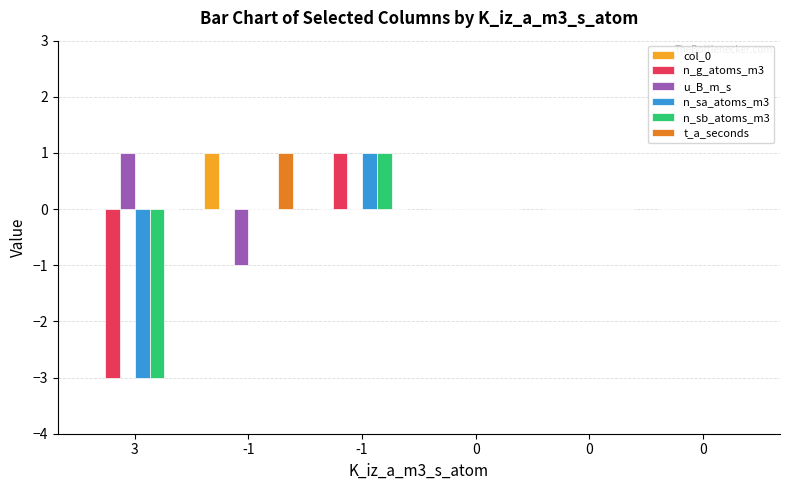

Does the chart contain stacked bars?

No